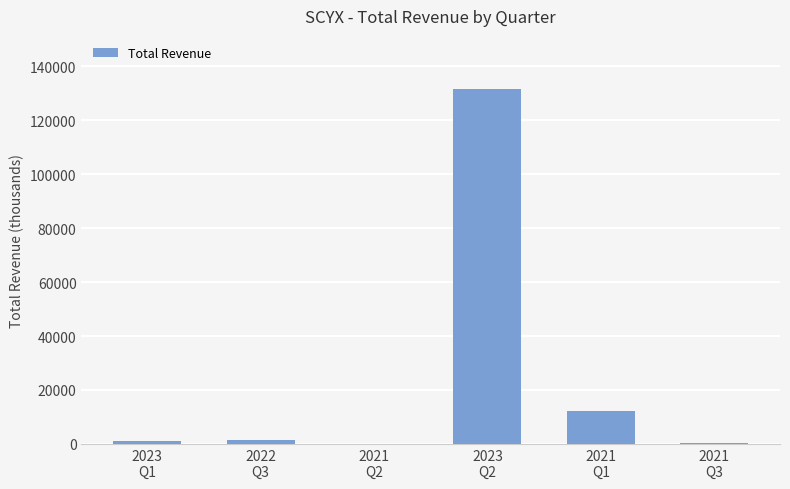

Where is the data nearest to the value 65750?

2021
Q1